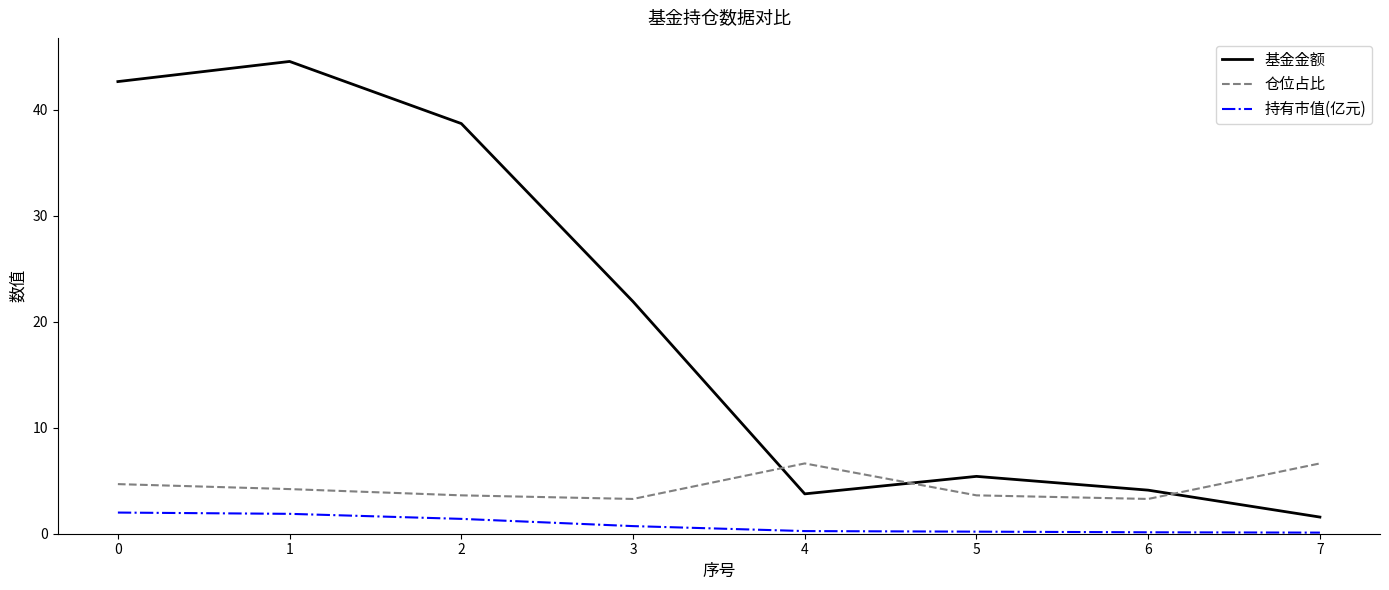

How many lines are shown in the chart?

3